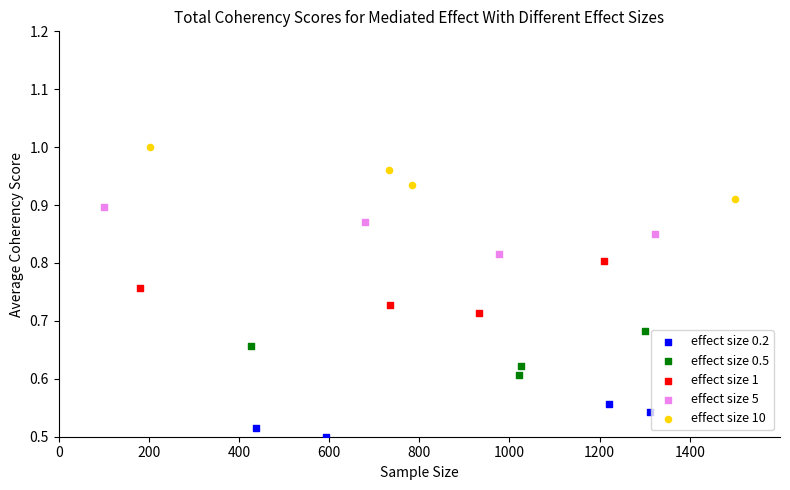

Which series reaches the maximum Y coordinate?

effect size 10